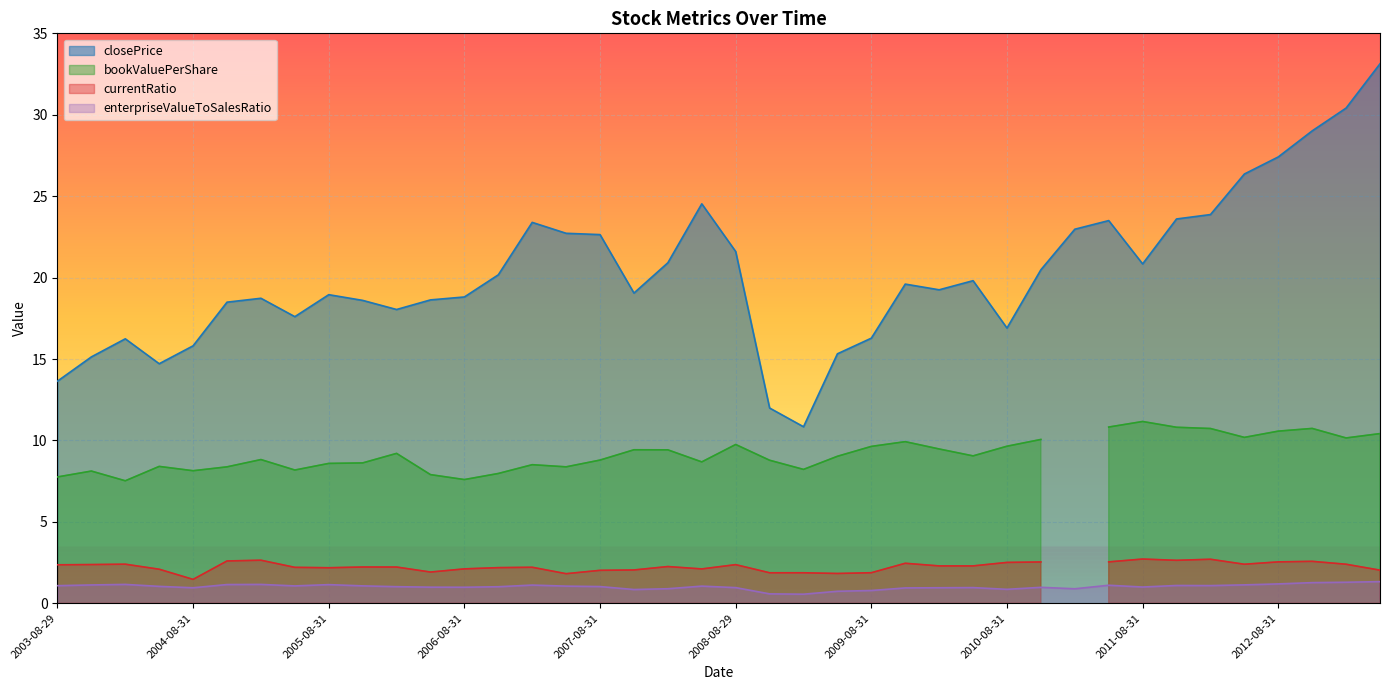

What is the difference between the highest and lowest values at 2006-05-31?

17.6